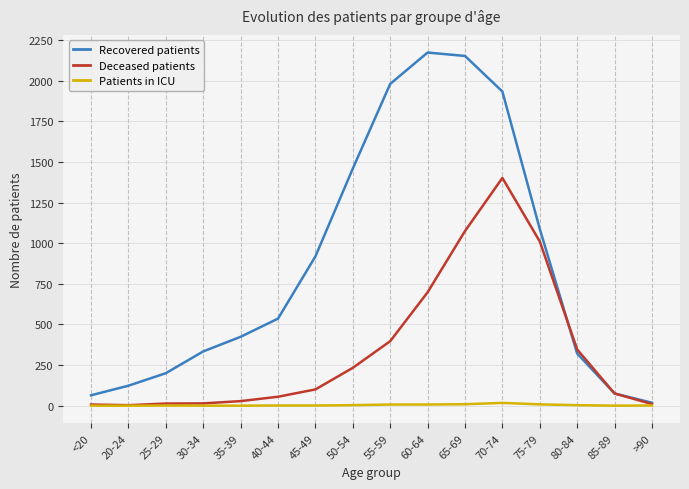

What is the greatest value displayed?

2174